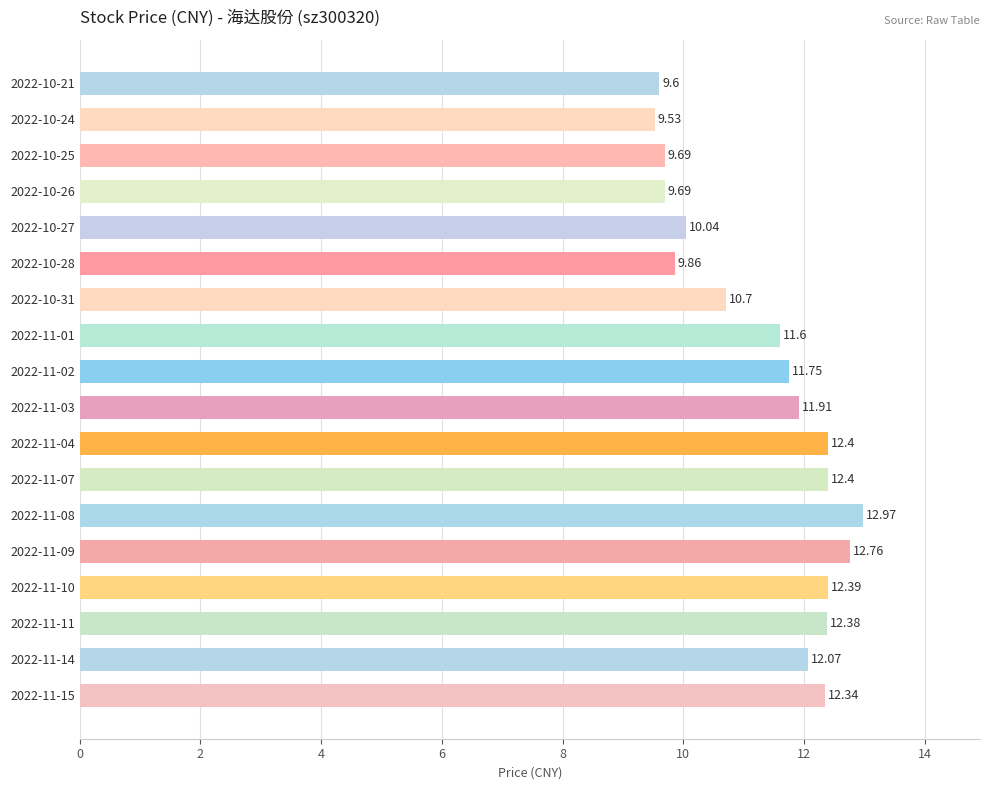

Which label corresponds to the largest value in the chart?

2022-11-08